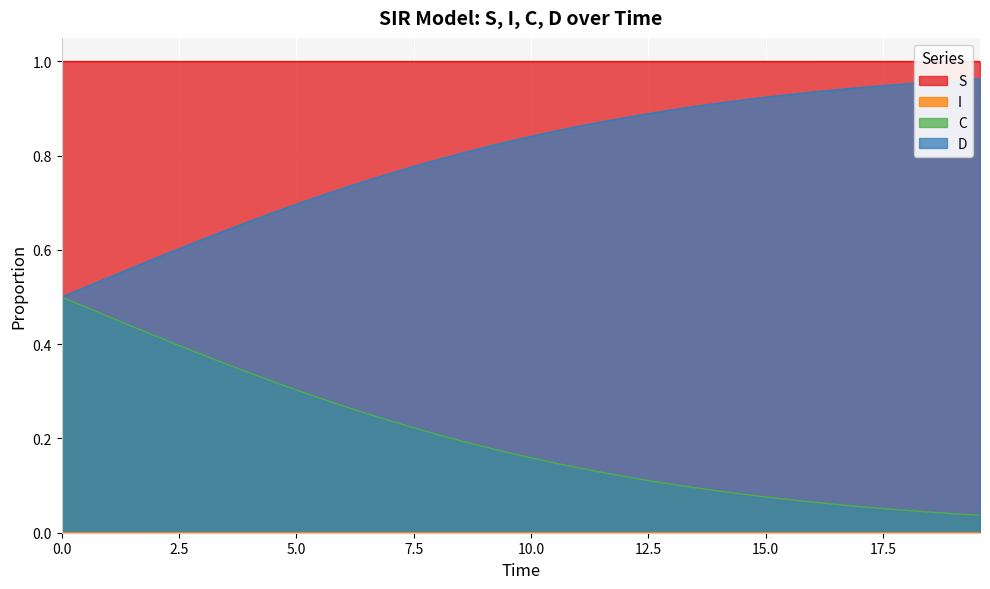

What is the maximum value for C?

0.5